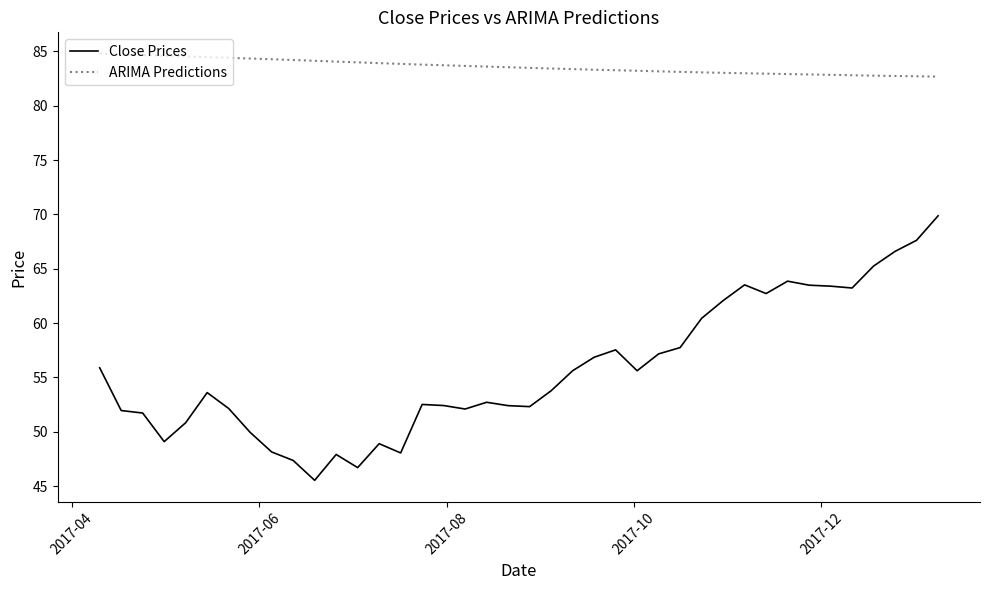

Rank the series by their maximum value, from lowest to highest.

Close Prices, ARIMA Predictions